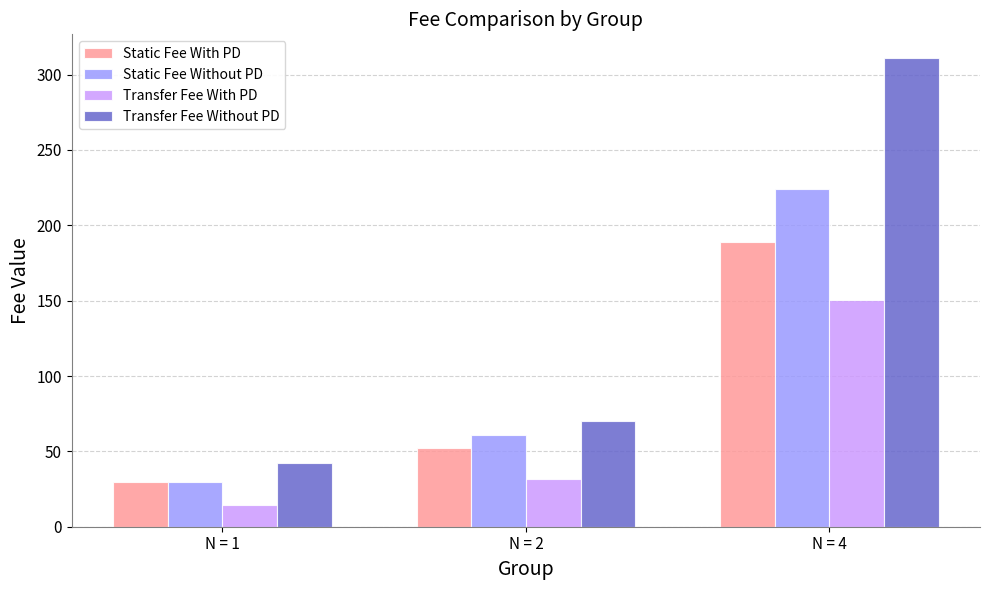

Between N = 1 and N = 4, which series saw the biggest shift?

Transfer Fee Without PD